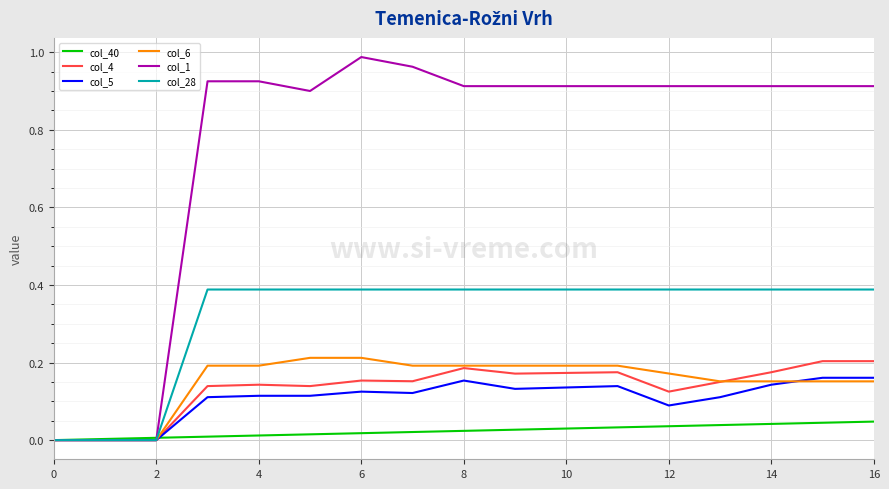

Which series has the largest range (max minus min)?

col_1